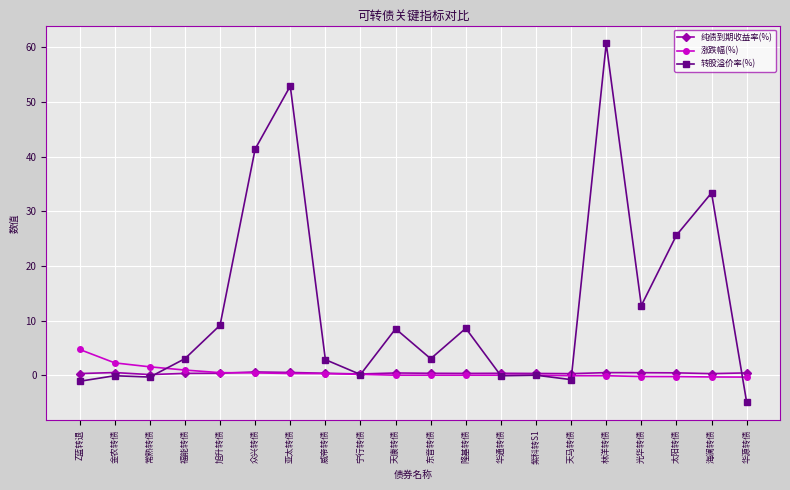

True or false: 转股溢价率(%) has a value of 86.3 at 林洋转债.

False